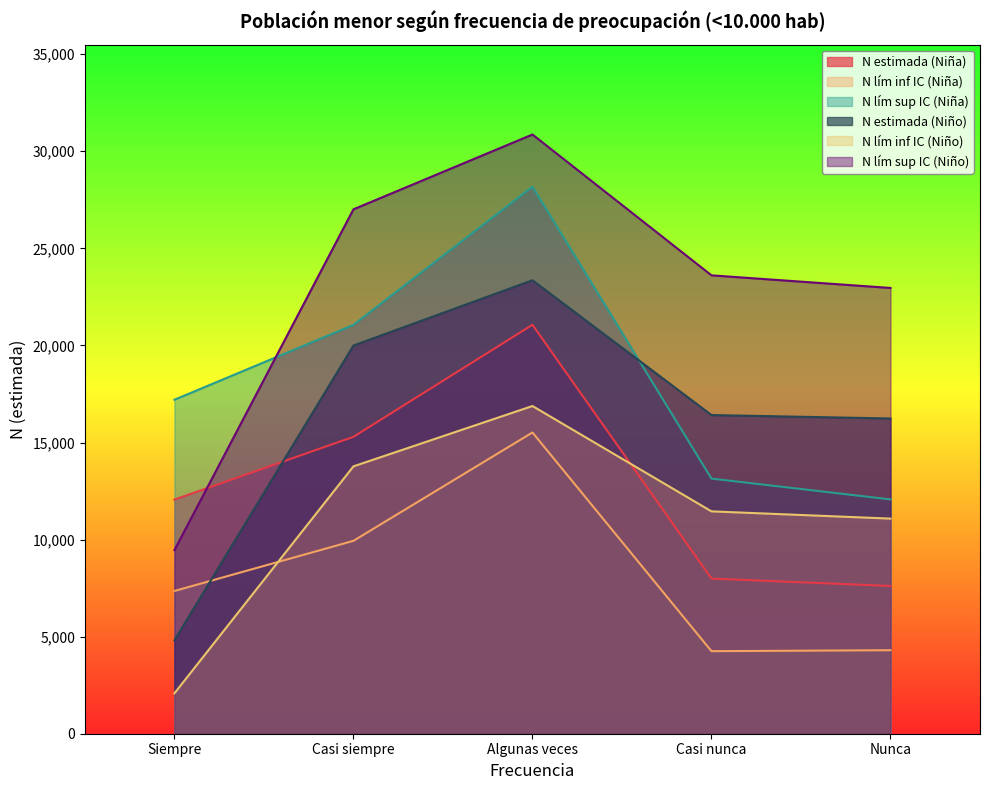

After their last crossing, which series has the higher values: N lím sup IC (Niño) or N lím sup IC (Niña)?

N lím sup IC (Niño)